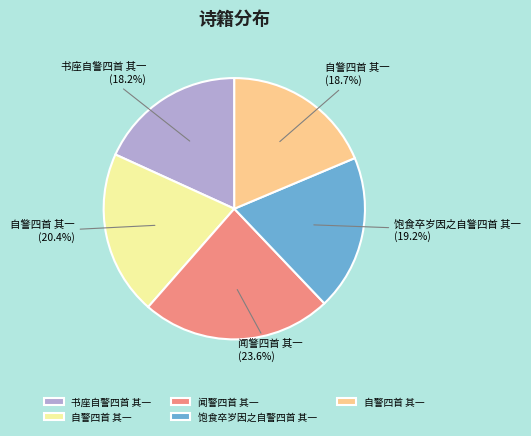

Which category has the biggest portion of the pie?

闻警四首 其一 (23.6%)